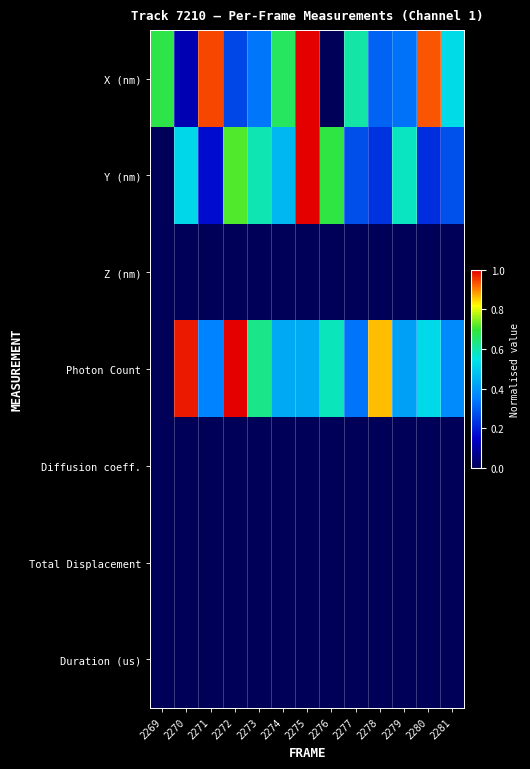

At which category is the sum across all series the highest?

2275